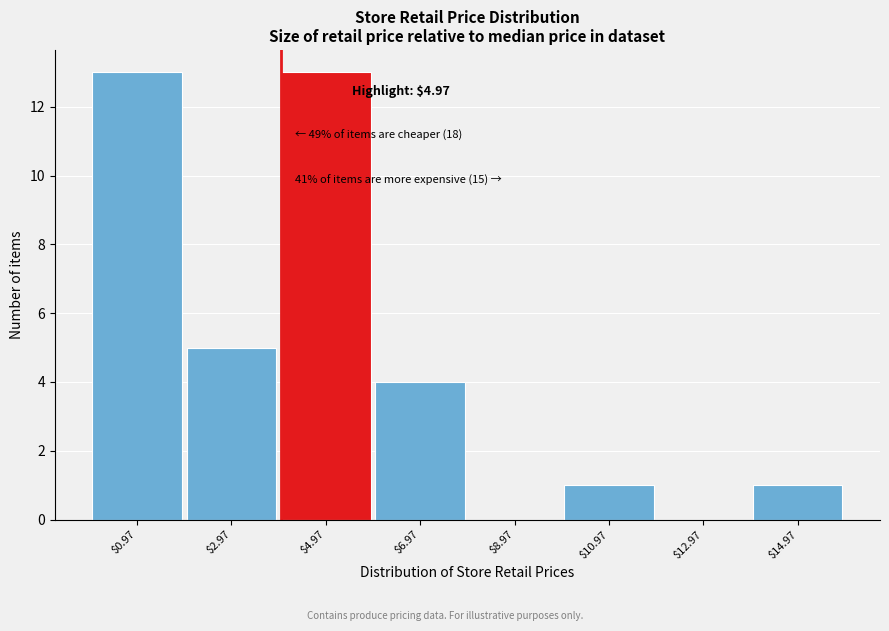

What is the greatest value displayed?

13